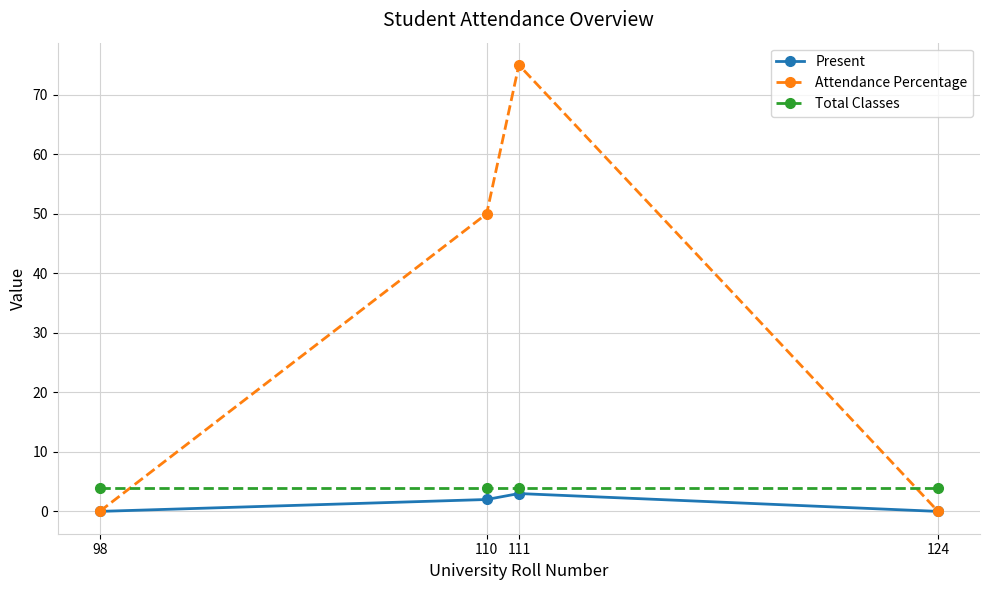

True or false: Present has more than 1 points higher than both neighbors.

False